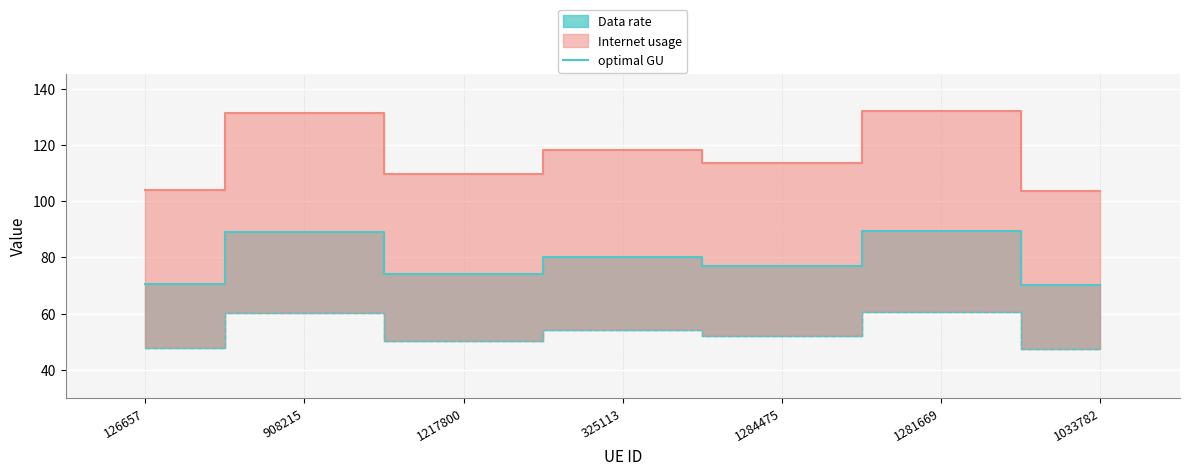

True or false: the data shows 148.6 at 908215.

False